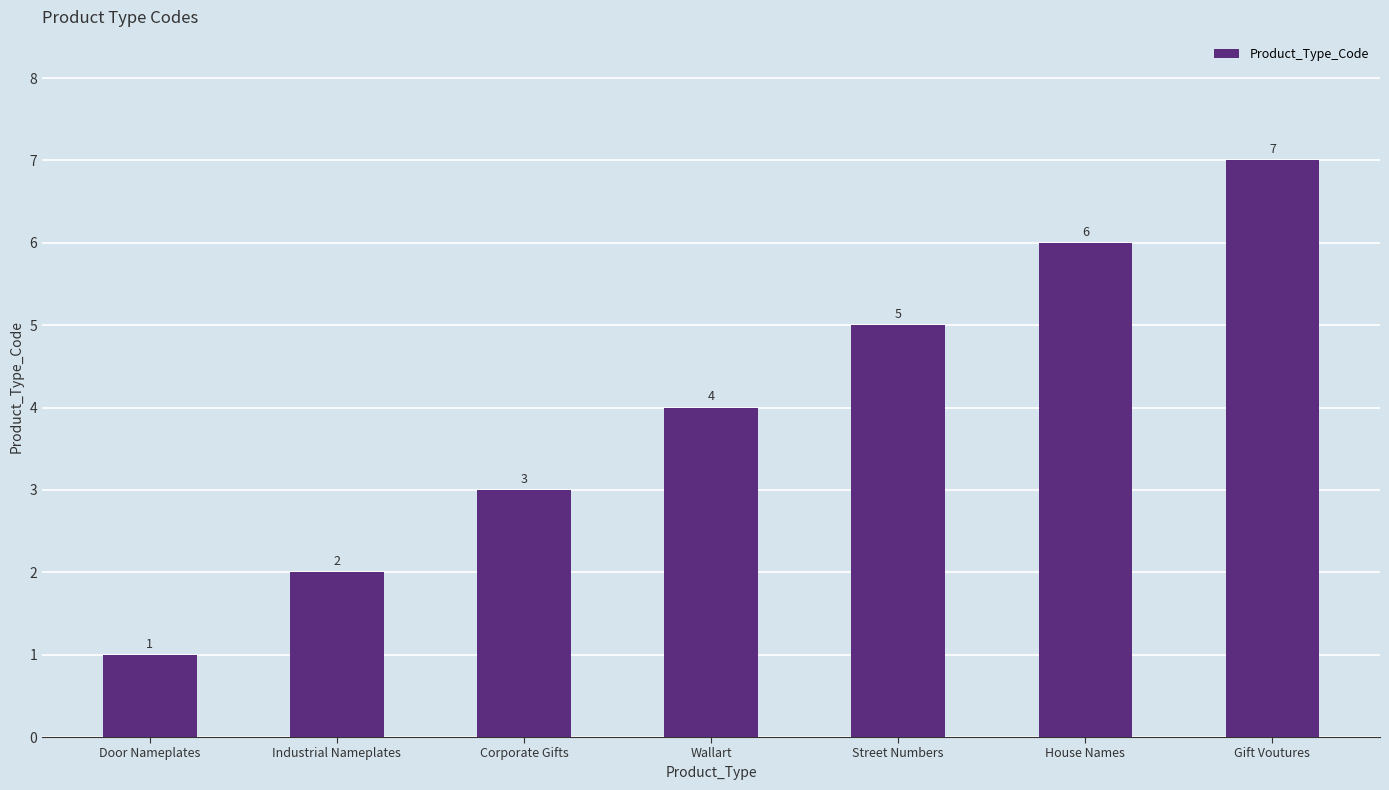

Does the chart contain any negative values?

No